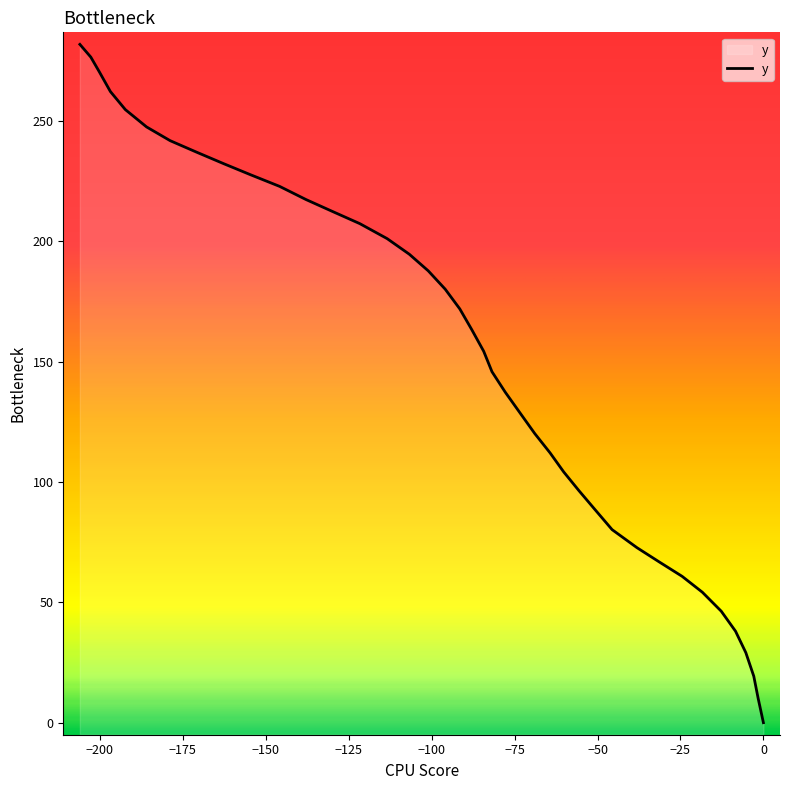

What is the label of the 2nd point from the left?

−200